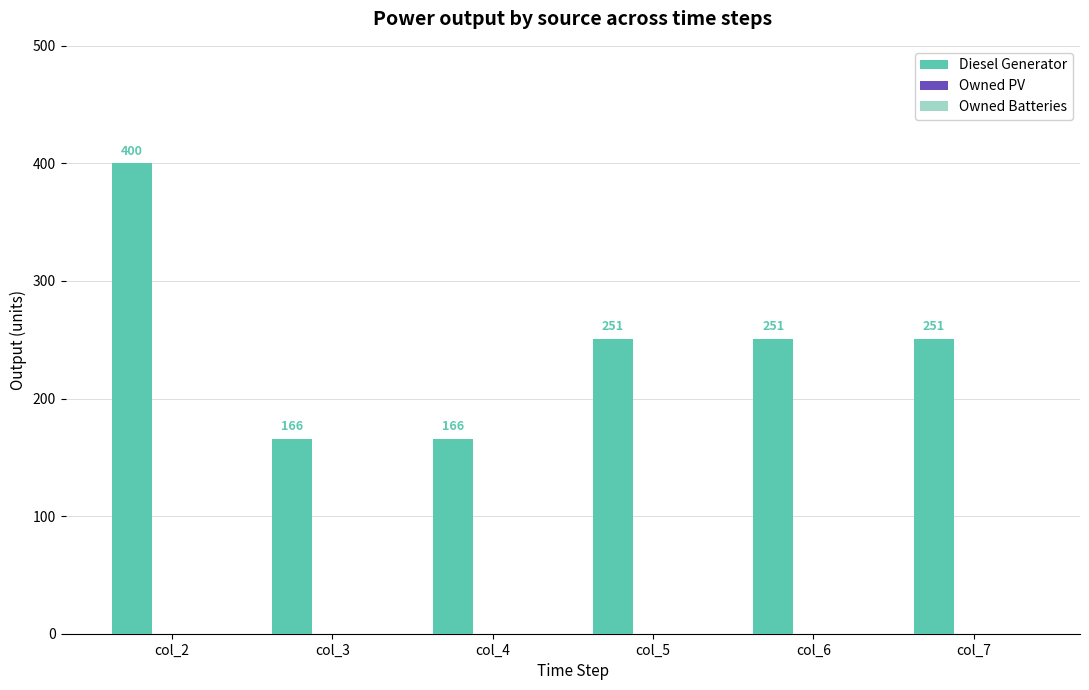

Reading left to right, what are all the values shown in this chart?

400	166	166	251	251	251